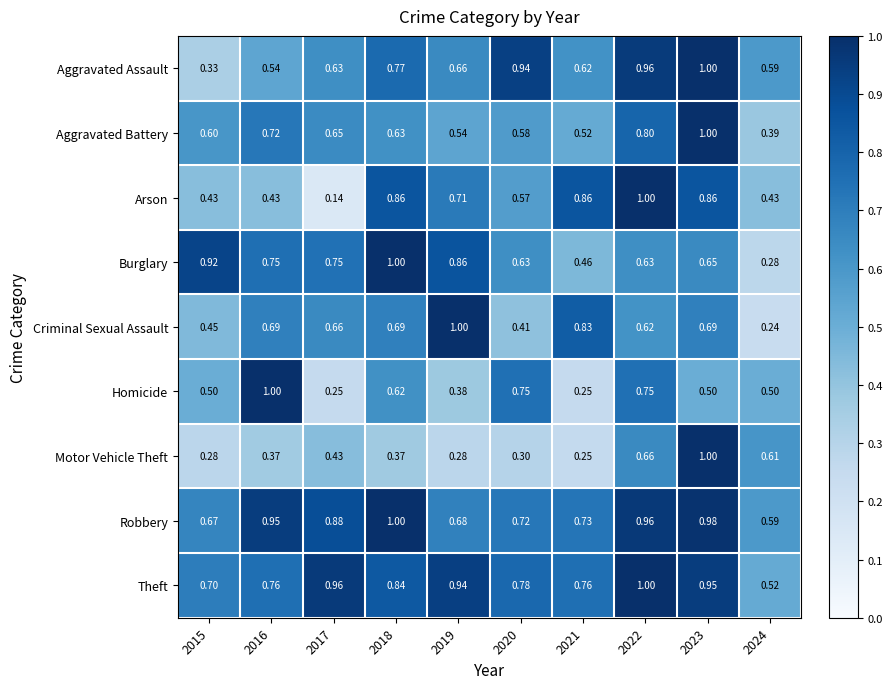

How many categories are shown in the chart?

10